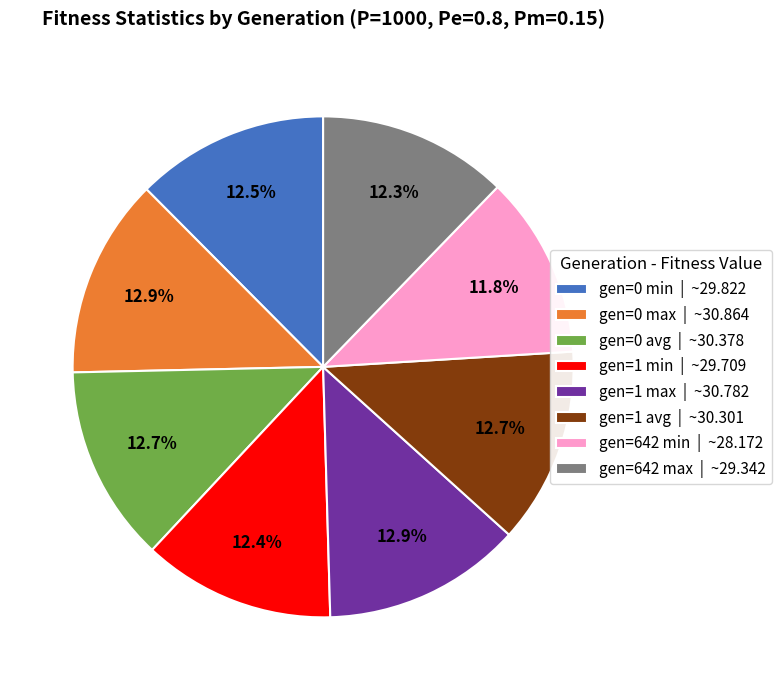

Does gen=642 max account for over 50% of the chart?

No